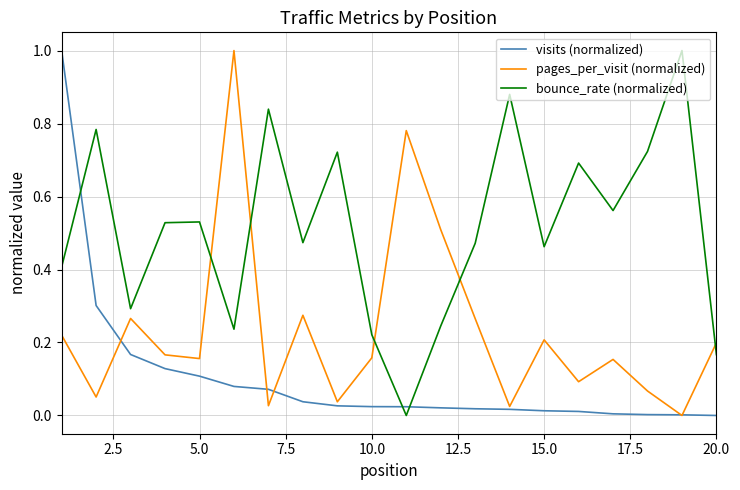

What is the maximum value shown in the chart?

1.0